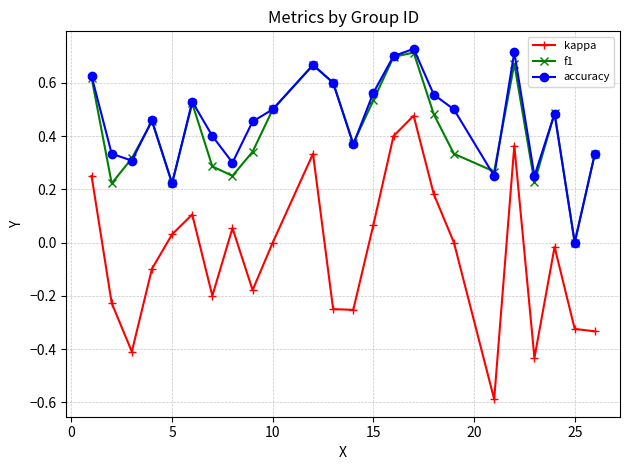

True or false: accuracy and kappa cross at least once.

False